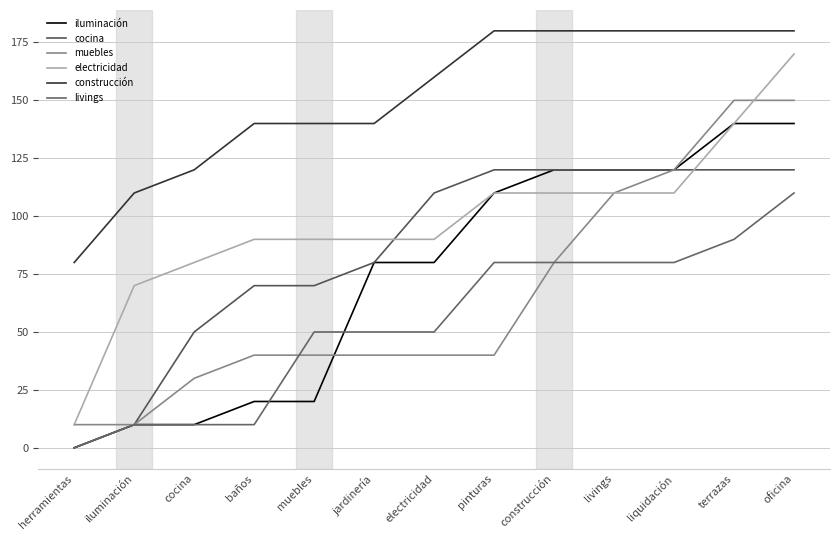

What is the greatest value displayed?

180.0